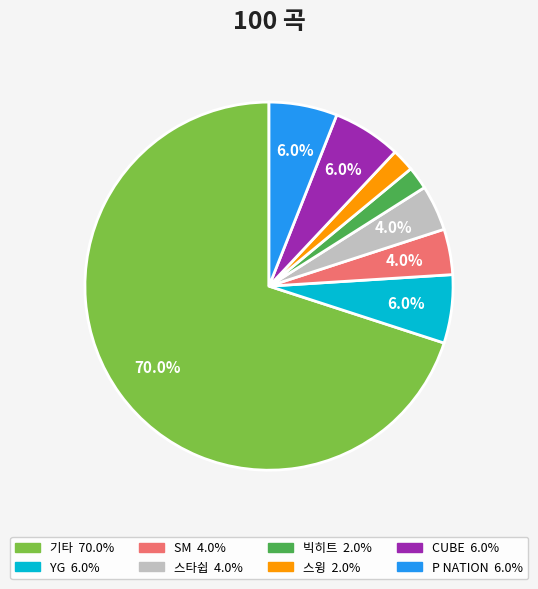

Does YG represent more than half of the total?

No